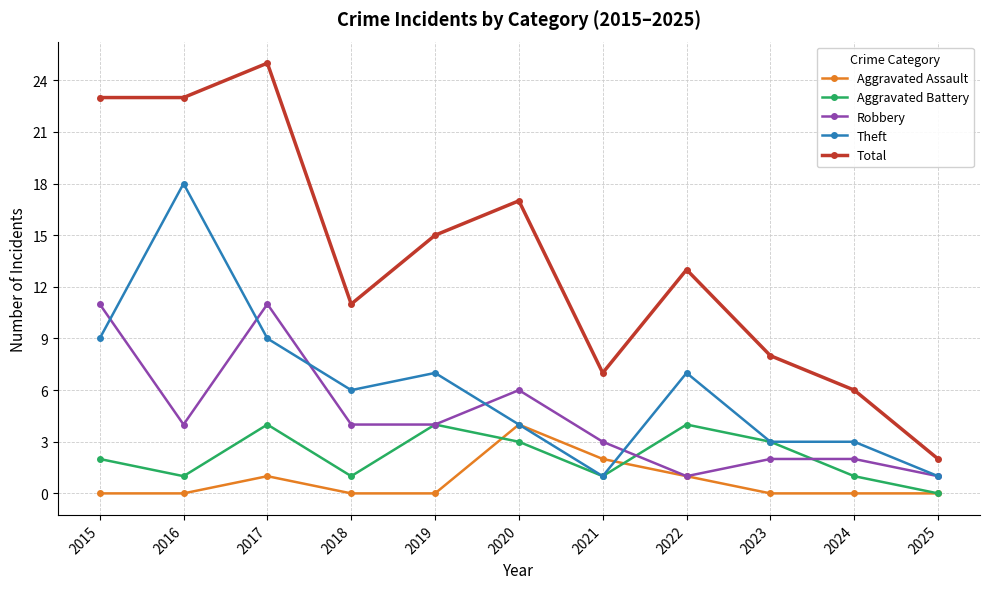

Is it true that Theft equals 5 at 2023?

False